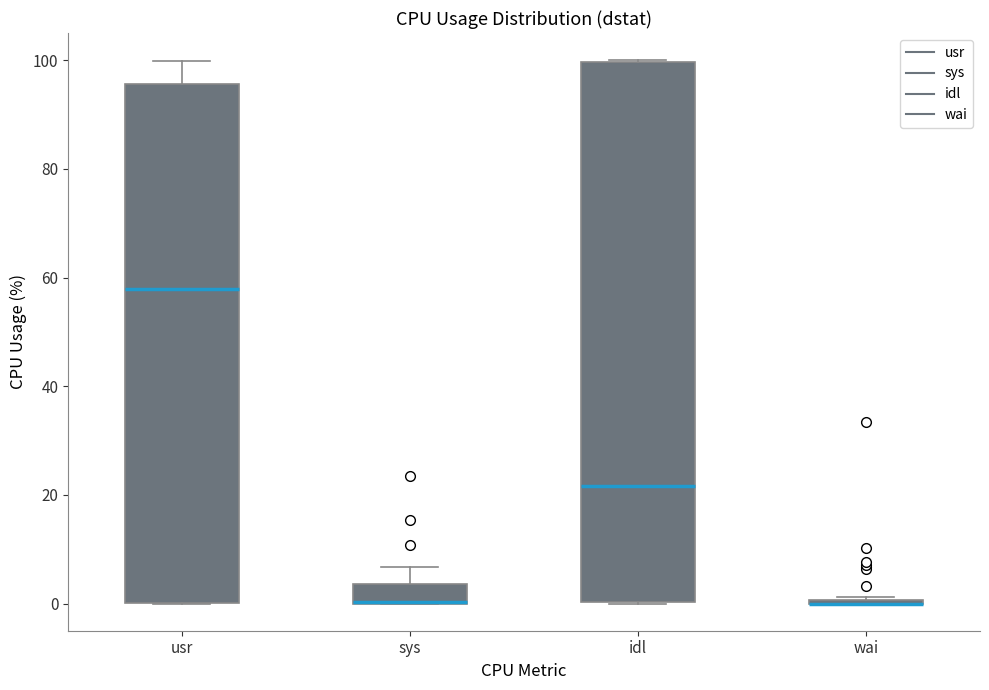

Reading left to right, transcribe this box plot: for each box, give where its median line is, the range the box spans, and where its two whiskers end, as read against the y-axis. The values are not printed on the chart, so give them approximately, as read against the axis.

usr: median 58, box 0 to 96, whiskers 0 to 100
sys: median 0 (drawn on the box's lower edge), box 0 to 4, whiskers 0 to 6
idl: median 22, box 0 to 100, whiskers 0 to 100
wai: box collapsed to a line at 0, whiskers 0 to 2